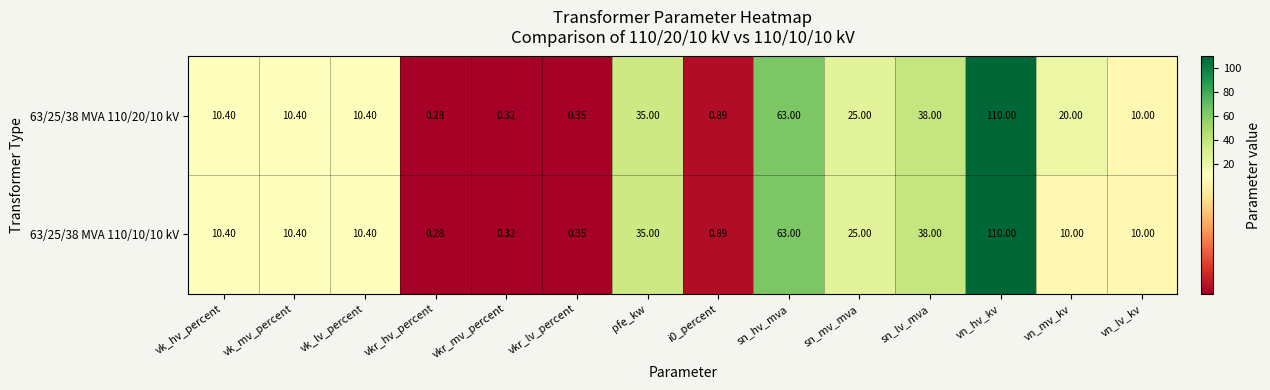

Which category has the lowest value across all series?

vkr_hv_percent